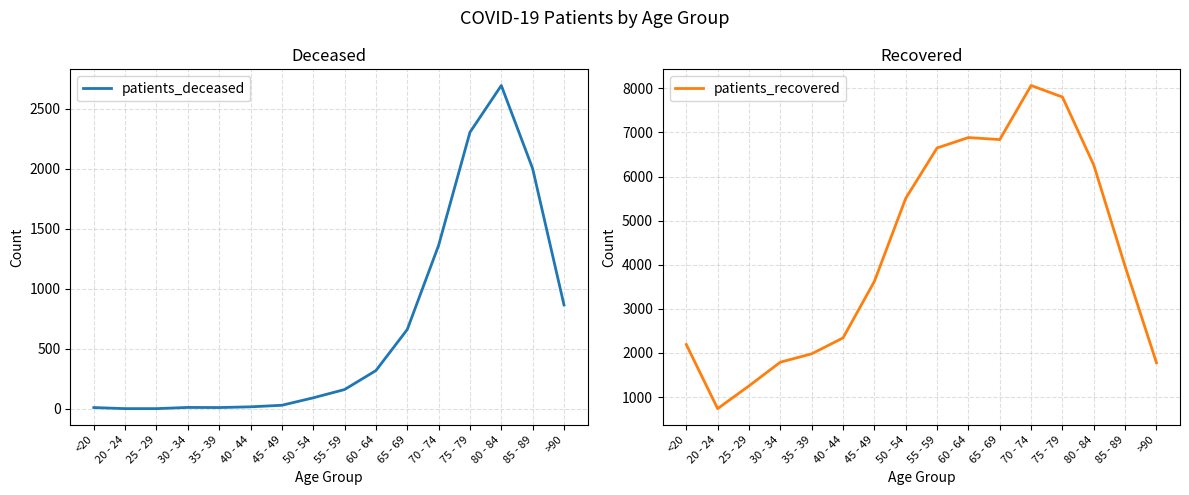

Reading left to right, extract all data points from this chart.

patients_deceased: 12	3	3	13	12	18	31	93	162	320	662	1363	2305	2695	2003	867
patients_recovered: 2192	739	1254	1792	1981	2342	3622	5505	6647	6883	6837	8063	7801	6259	3961	1779